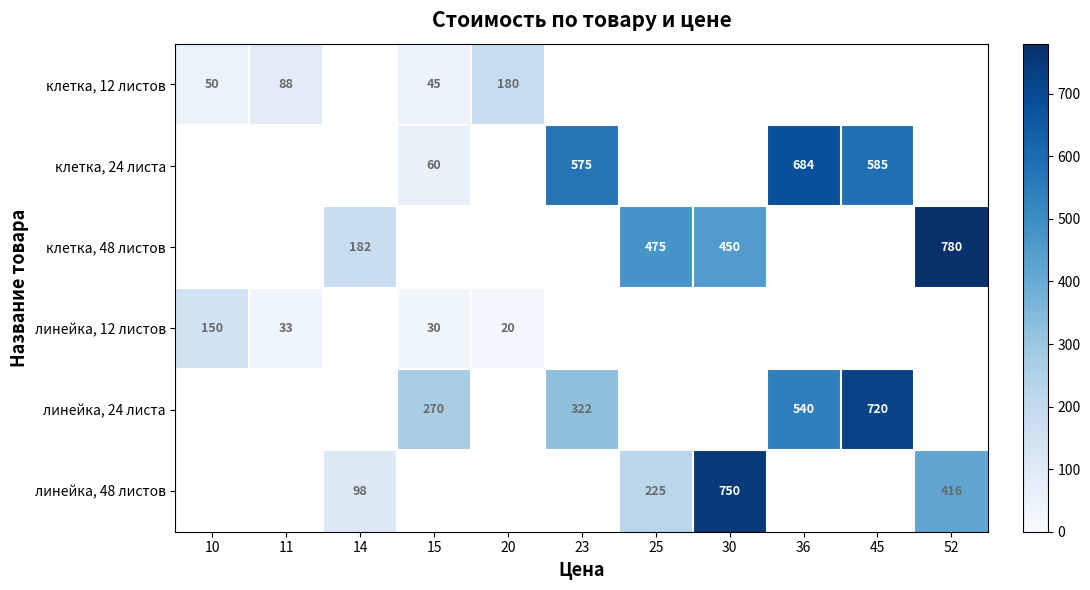

Is it true that линейка, 24 листа equals 579 at 23?

False